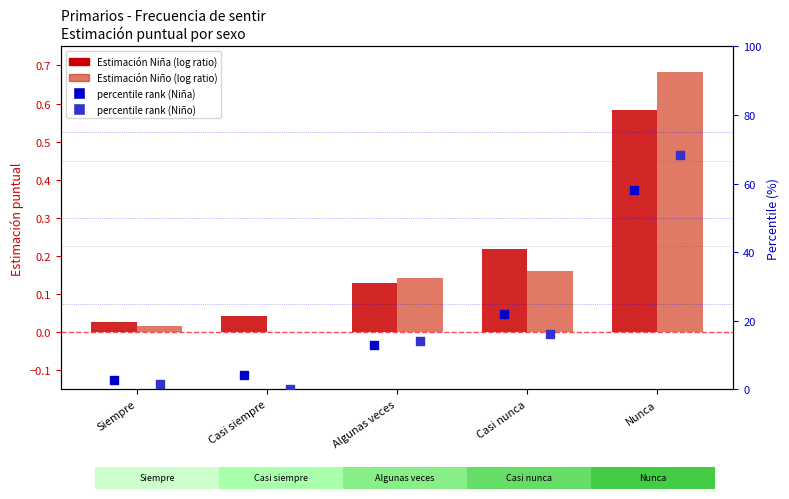

Which series has the largest total across all categories?

percentile Niño